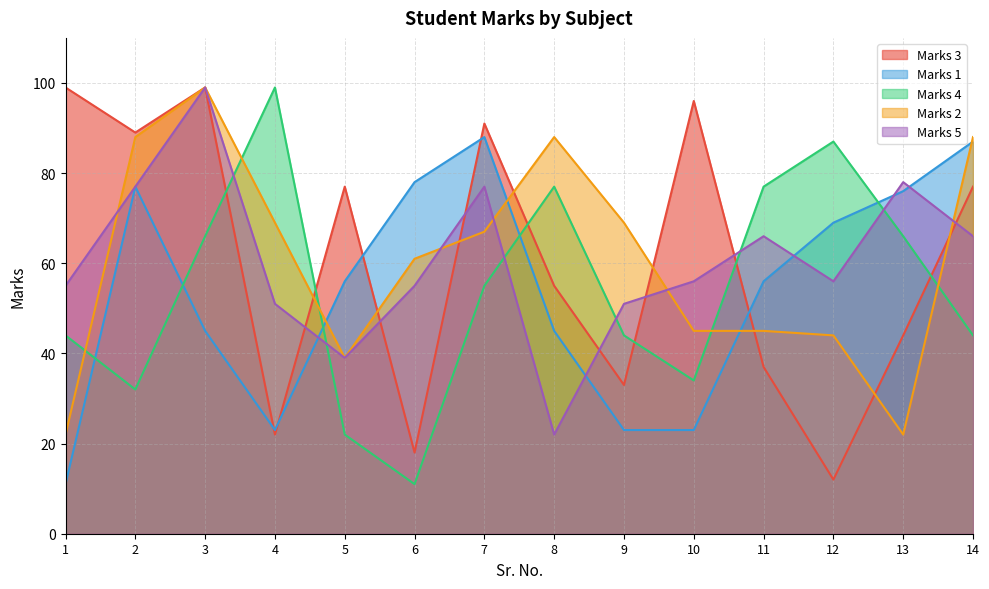

Where does the Marks 2 series first go above 67?

2